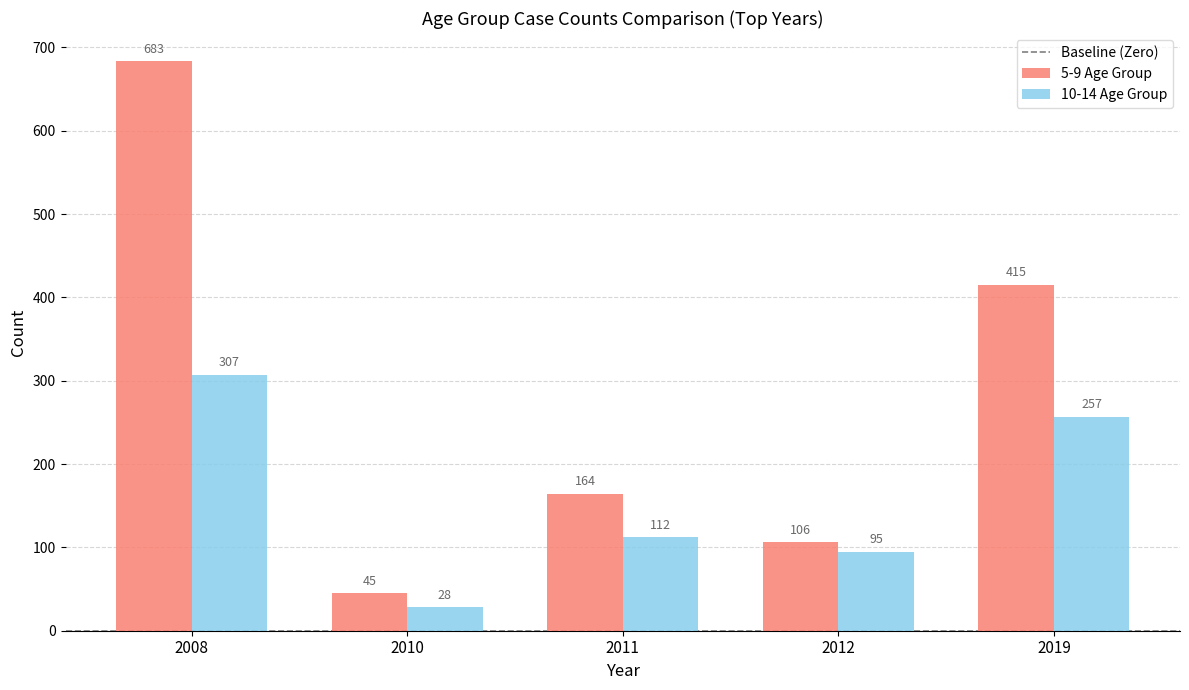

What is the minimum value for 10-14 Age Group?

28